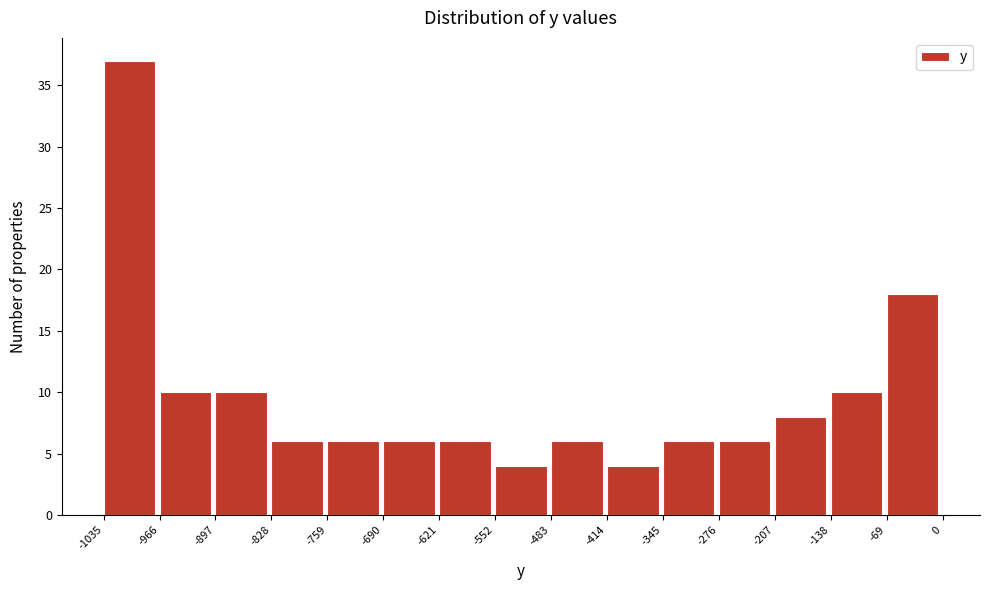

Reading left to right, list every bar in this chart as the range it spans on the x-axis followed by its height. The values are not printed on the chart, so give them approximately, as read against the axis.

-1035 to -966: 37
-966 to -897: 10
-897 to -828: 10
-828 to -759: 6
-759 to -690: 6
-690 to -621: 6
-621 to -552: 6
-552 to -483: 4
-483 to -414: 6
-414 to -345: 4
-345 to -276: 6
-276 to -207: 6
-207 to -138: 8
-138 to -69: 10
-69 to 0: 18